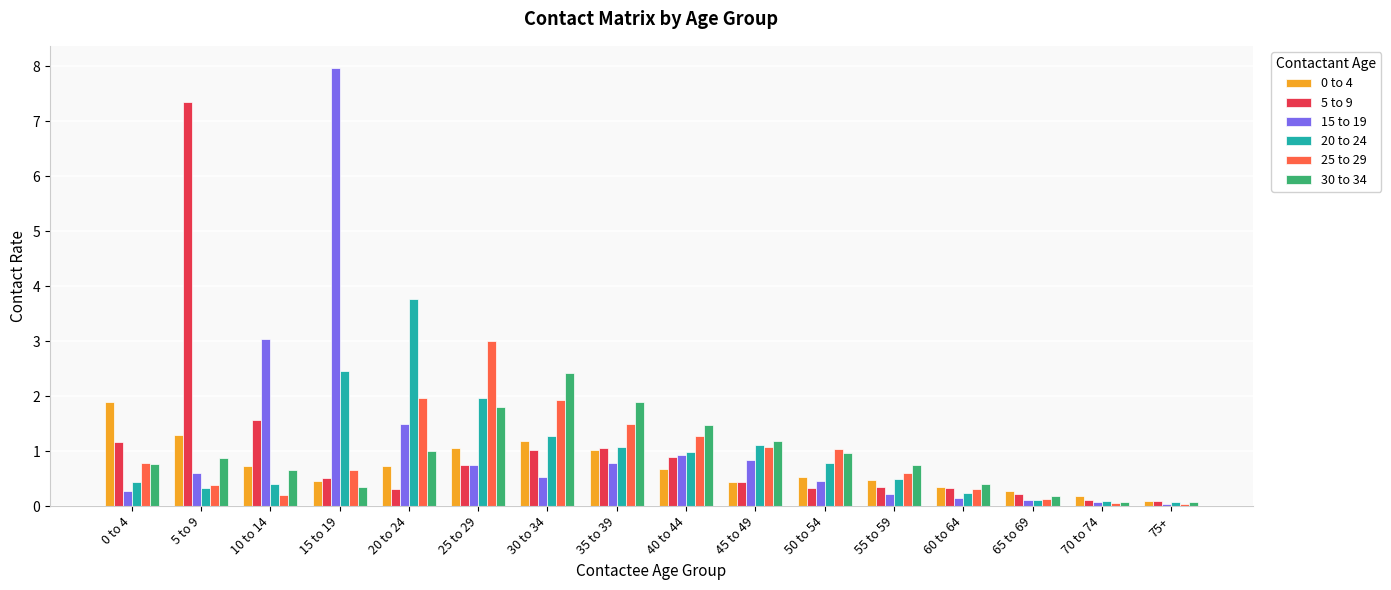

What is the spread (max minus min) of values at 10 to 14?

2.8